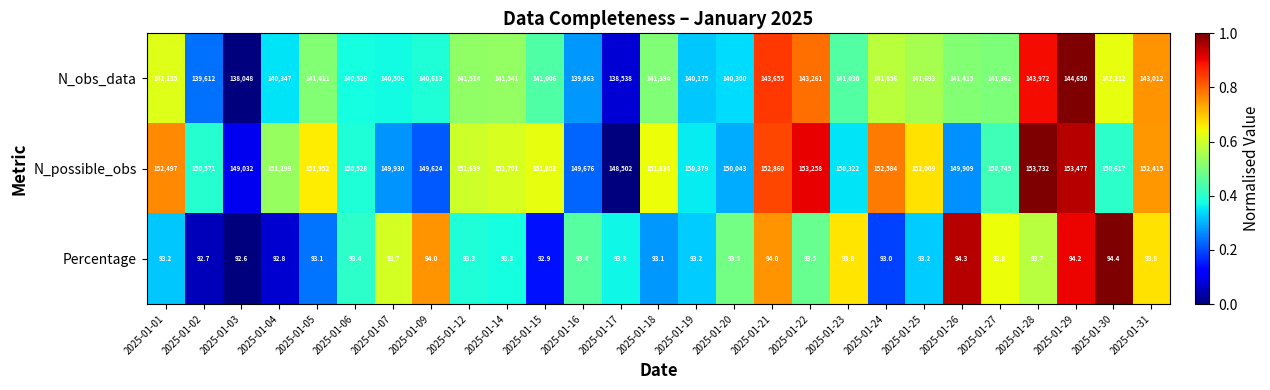

At which category is the sum across all series the highest?

2025-01-29